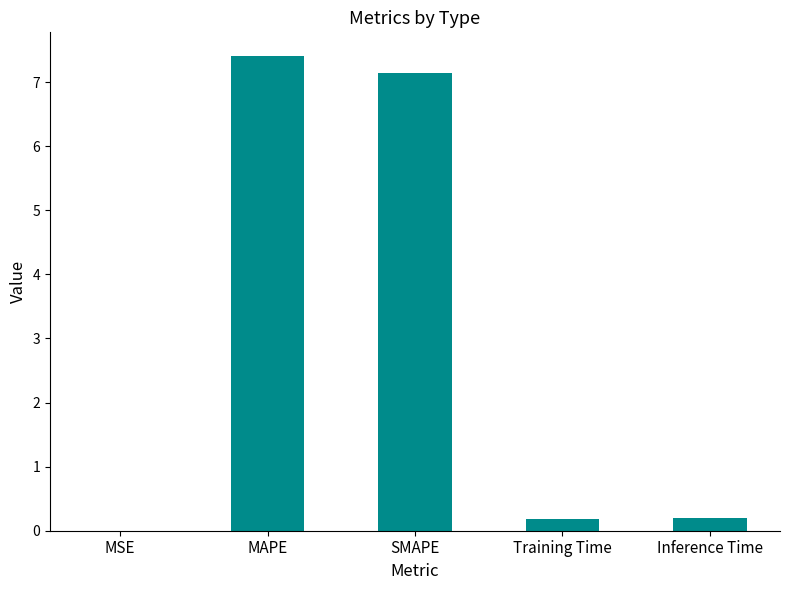

Are the bars horizontal?

No